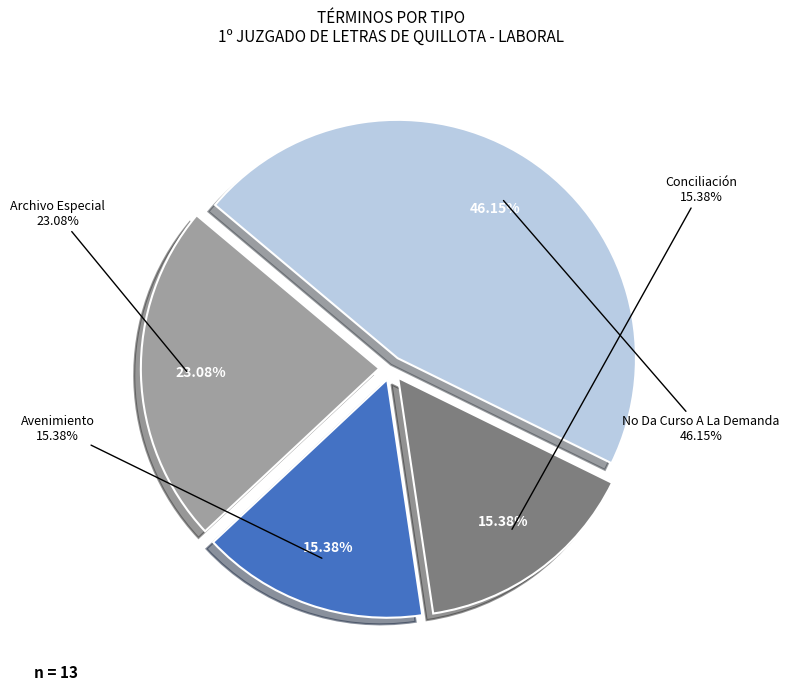

To the nearest percent, what portion does Avenimiento represent?

15%